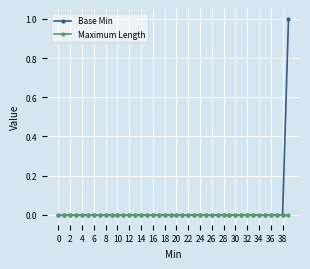

Which series has the widest spread of values?

Base Min